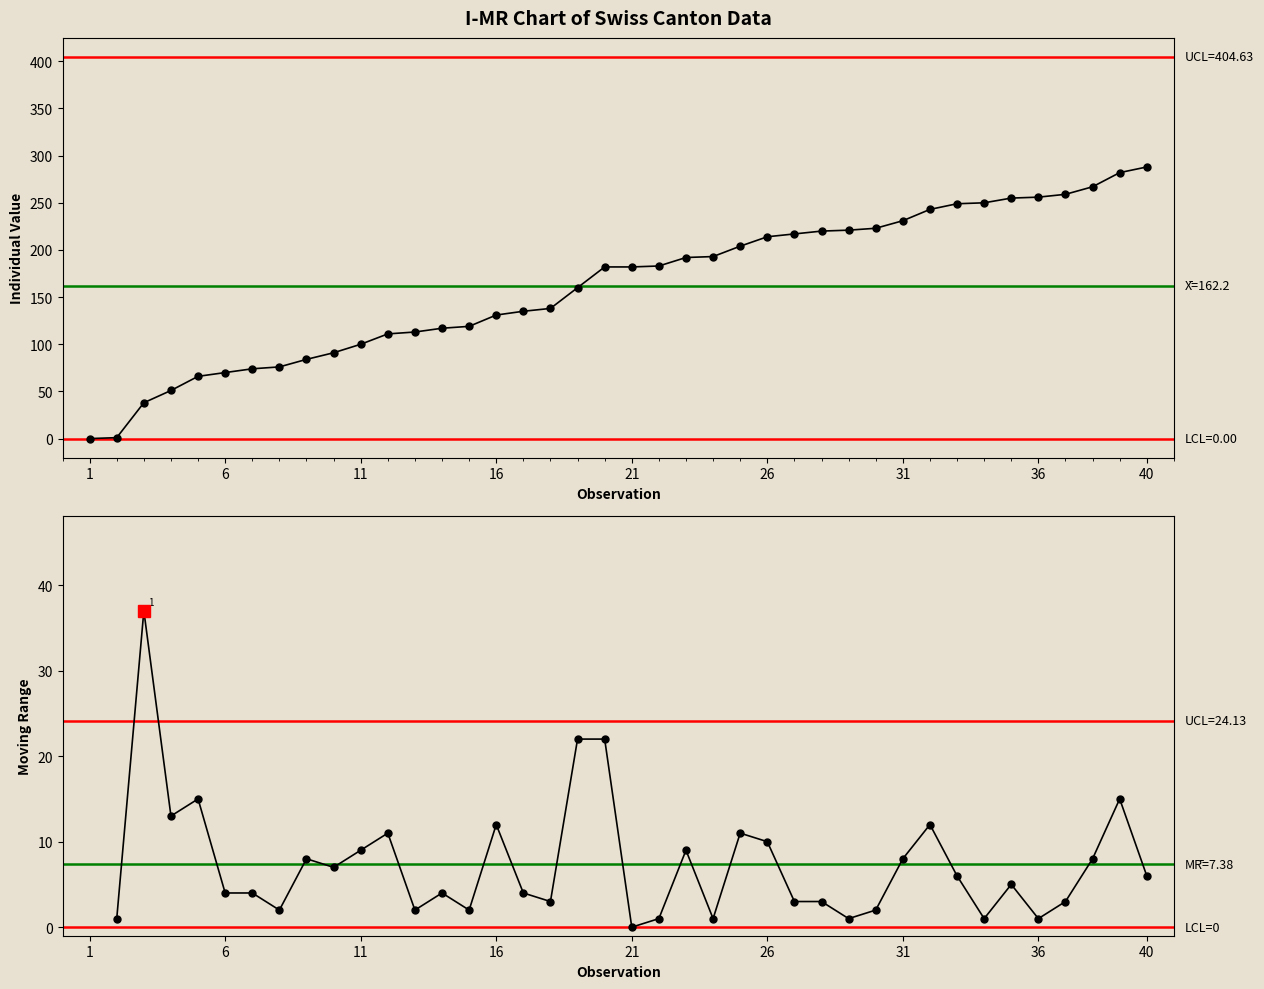

True or false: SZ has more than 1 interior local peaks.

False